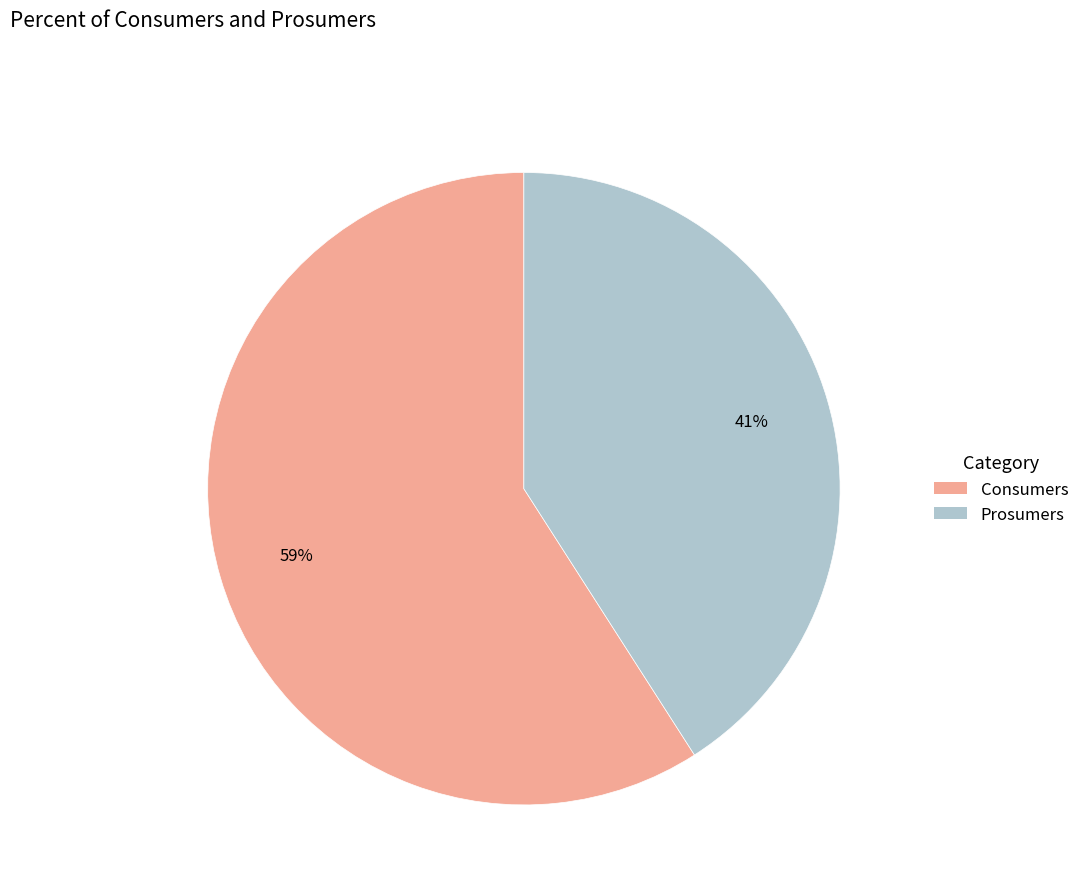

To the nearest percent, what is the difference between the largest and smallest slice percentages?

18%